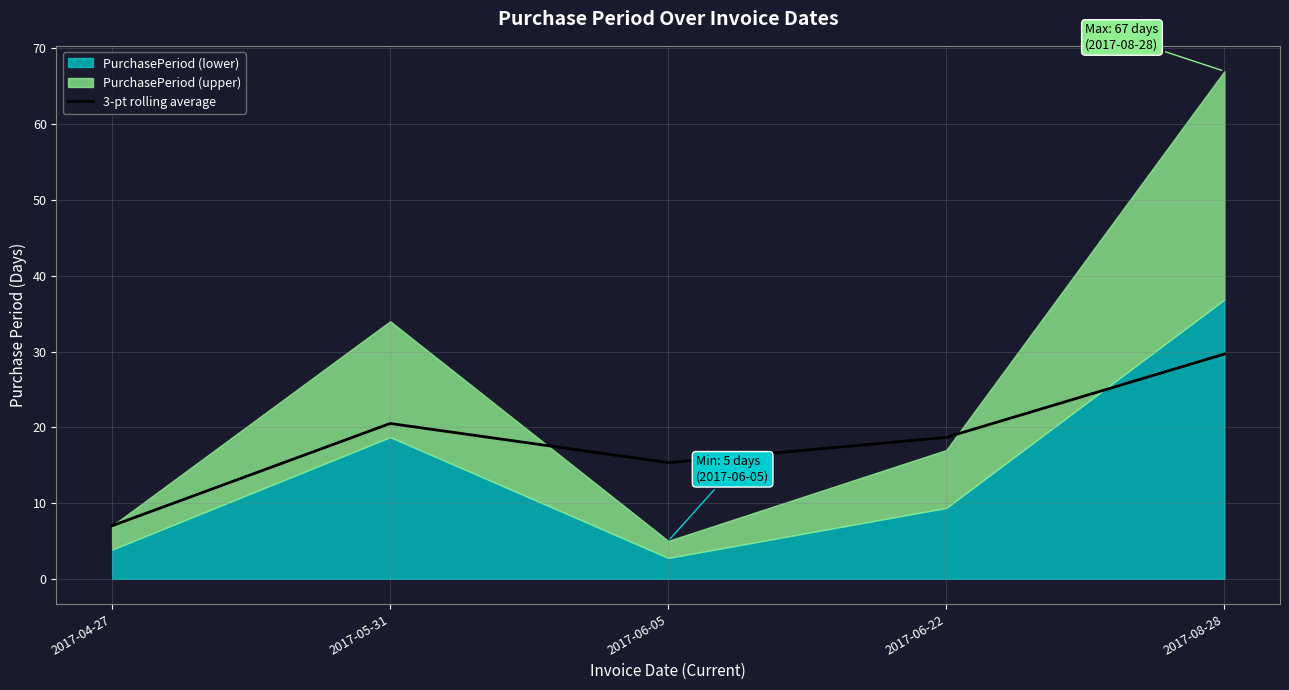

Where is the data nearest to the value 18?

2017-06-22